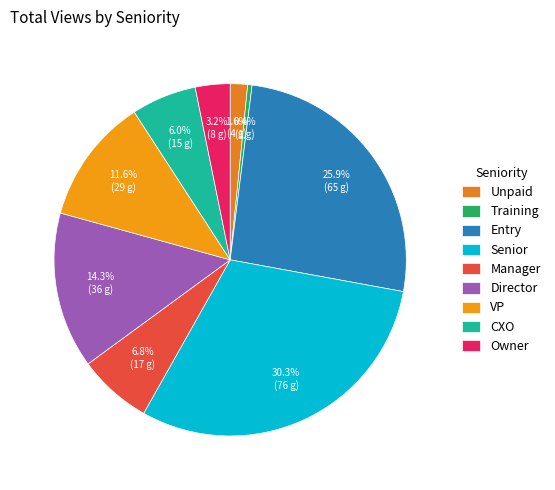

The Owner slice represents 3% of the pie. True or false?

True